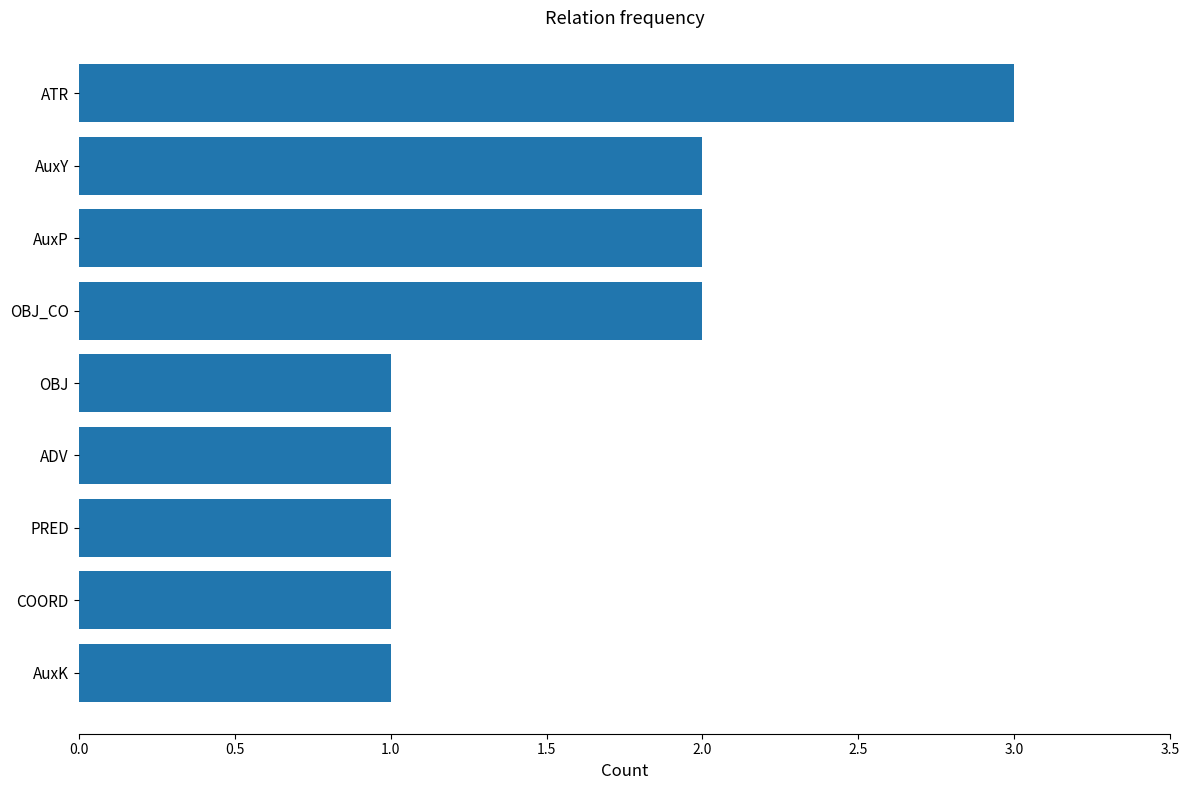

What is the greatest value displayed?

3